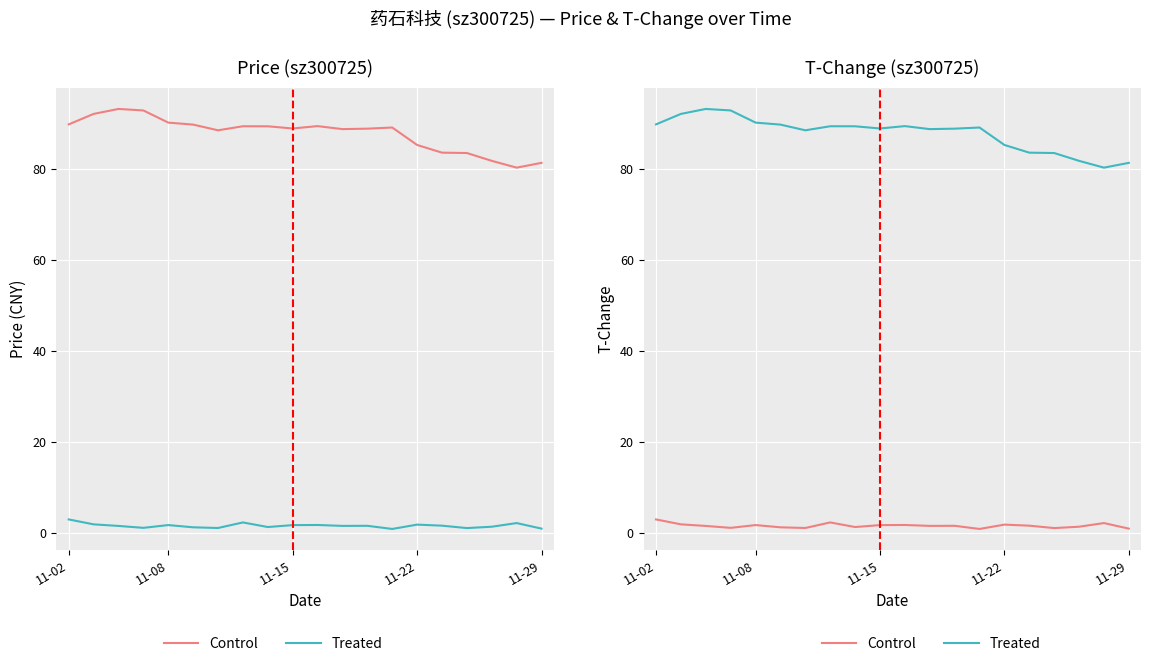

What is the average value of the Treated series?

87.8